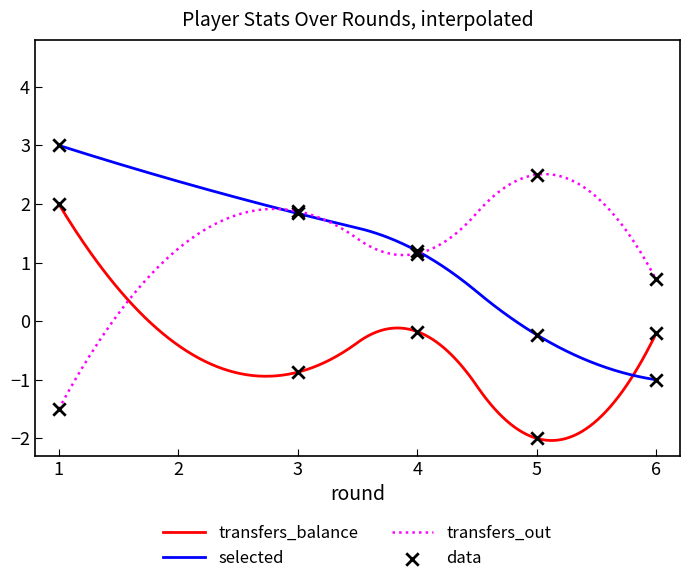

What is the total value across all series at 1?

3.5